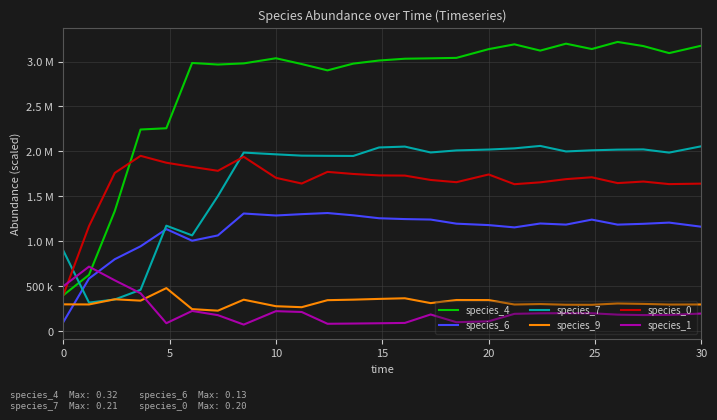

What is the average value of the species_6 series?

1112480.8